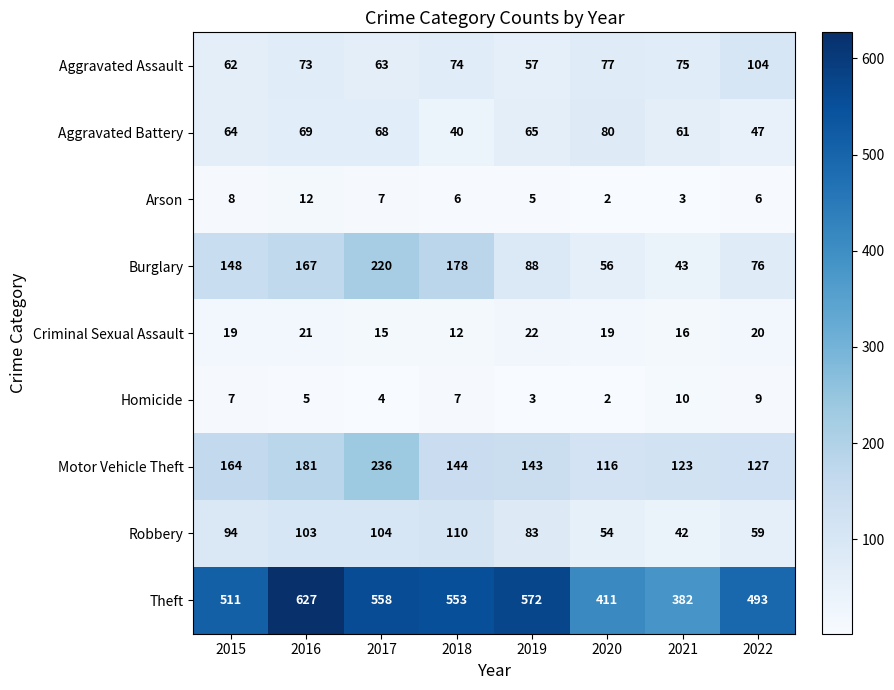

What value does the Arson series have at 2018, to the nearest 10?

10